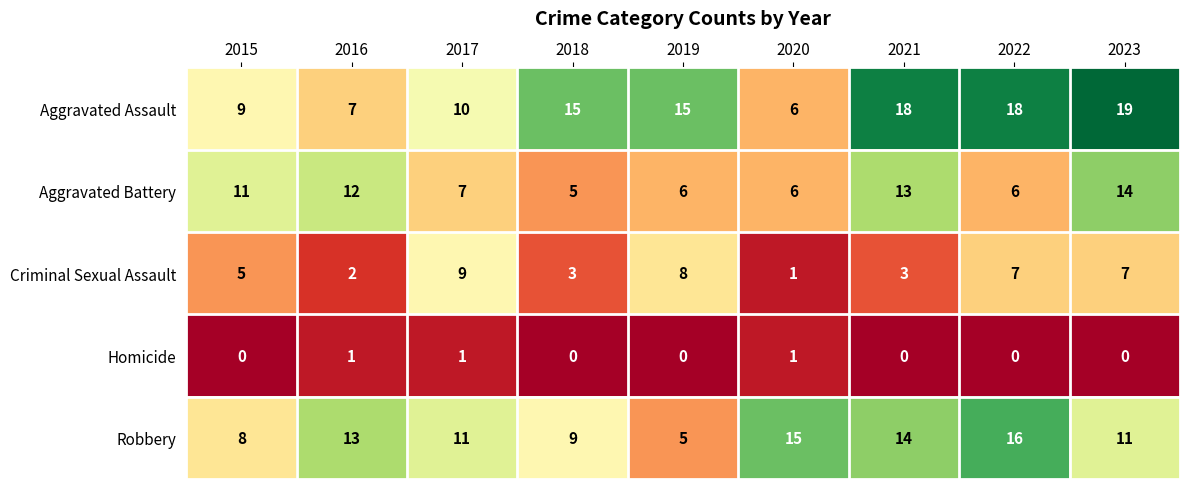

Read the Aggravated Assault value at 2021.

18